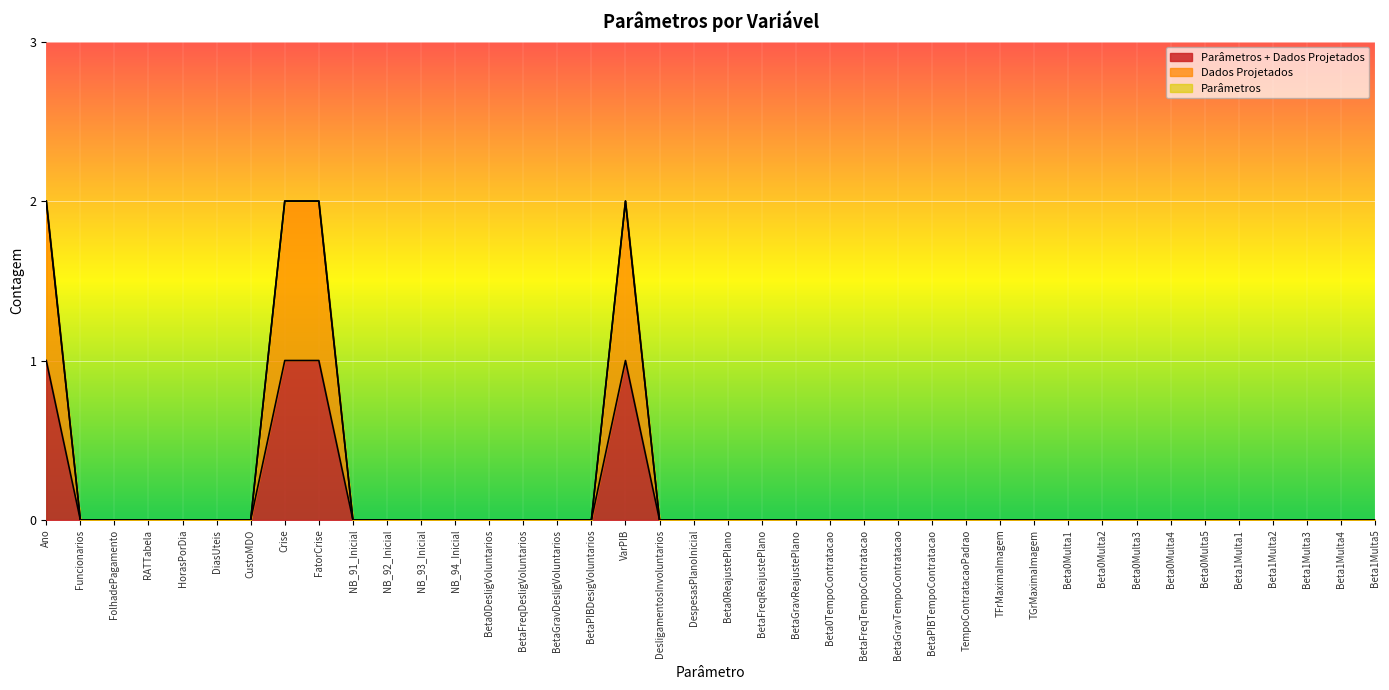

What position from the right is Beta1Multa2?

4